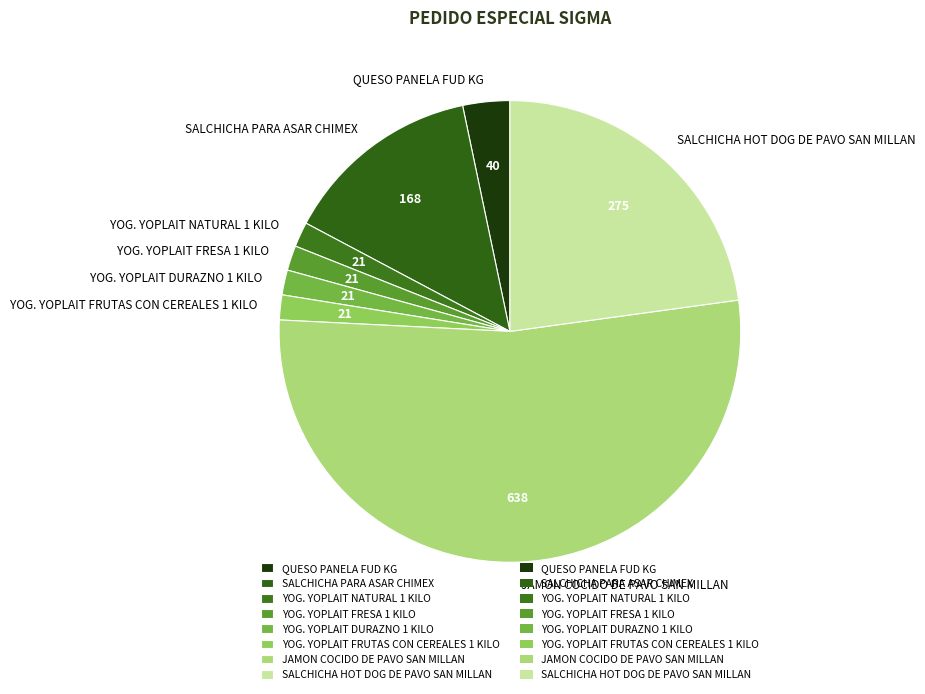

Is there any slice that represents more than half of the pie?

Yes